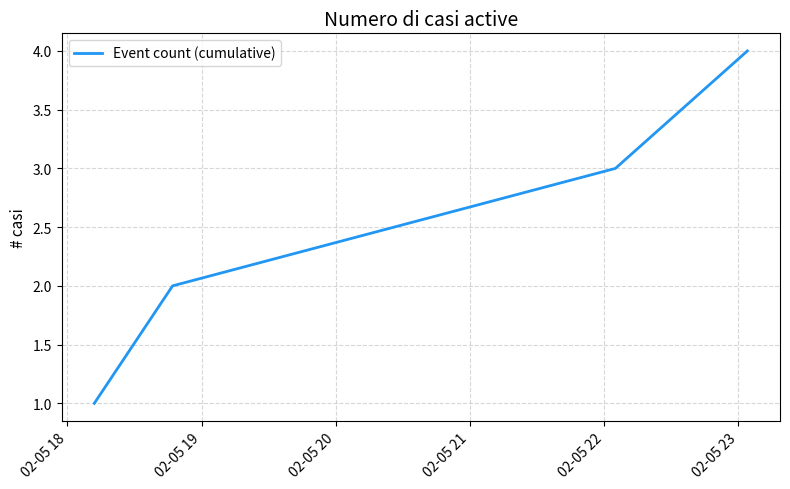

True or false: the data has more than 2 interior local peaks.

False